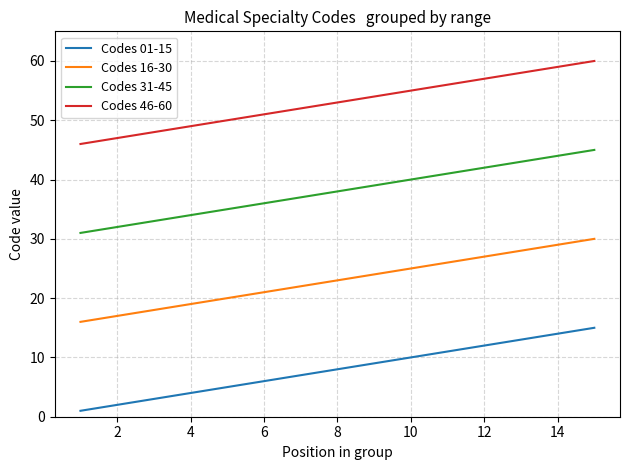

Rank the series by their maximum value, from lowest to highest.

Codes 01-15, Codes 16-30, Codes 31-45, Codes 46-60